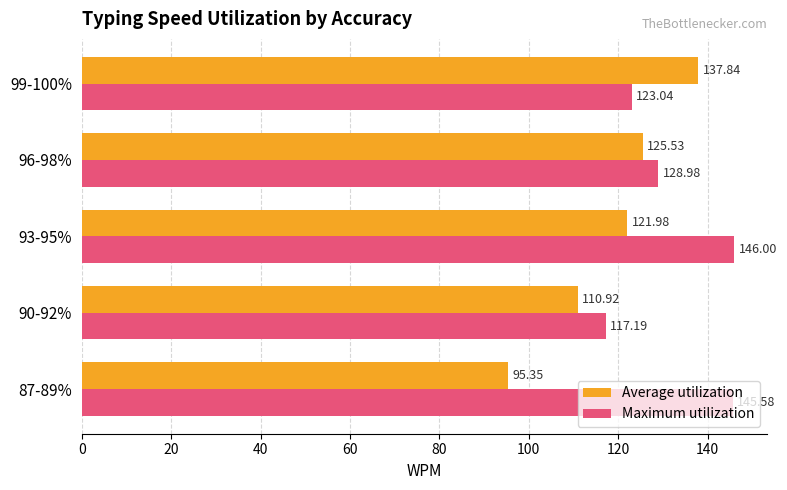

Which series changed the most between 90-92% and 96-98%?

Average utilization